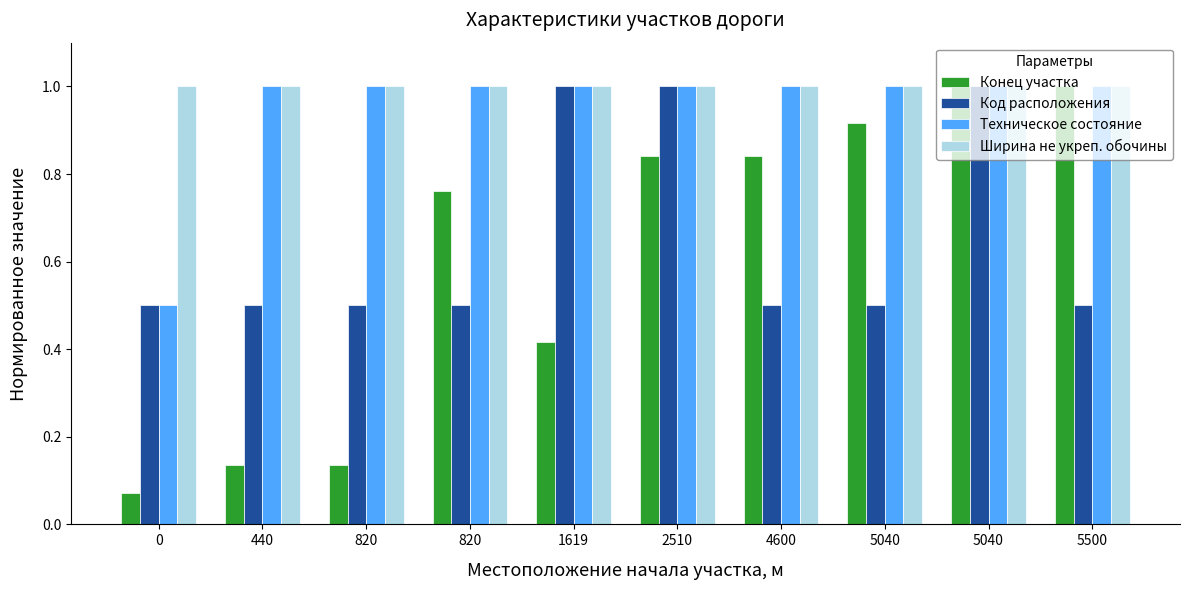

Between 440 and 820, which series saw the biggest shift?

Конец участка